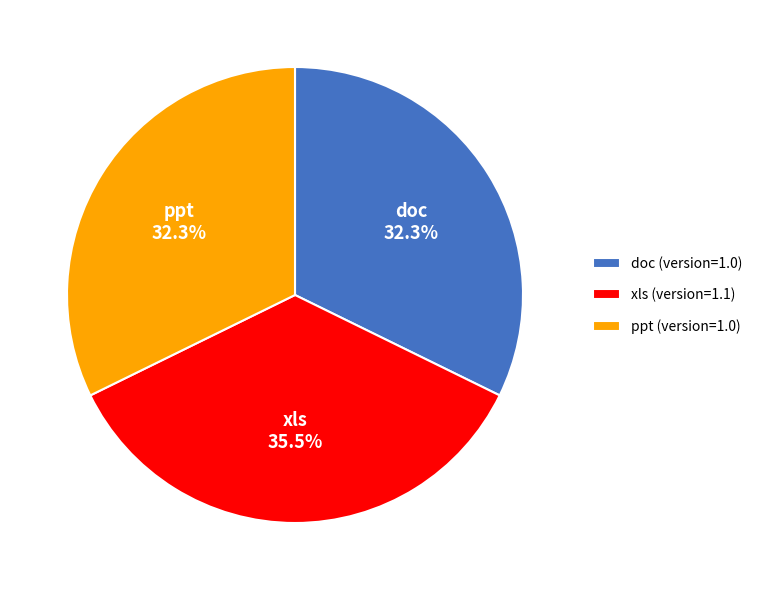

True or false: ppt accounts for 32% of the total.

True